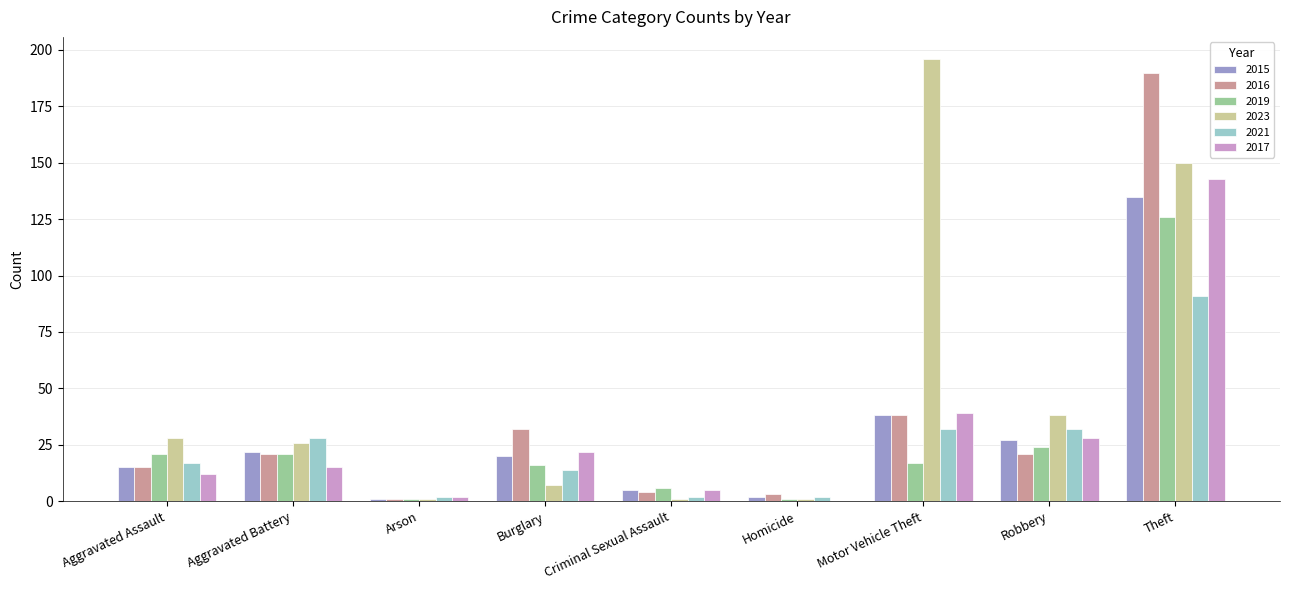

Is it true that 2019 equals 24 at Robbery?

True